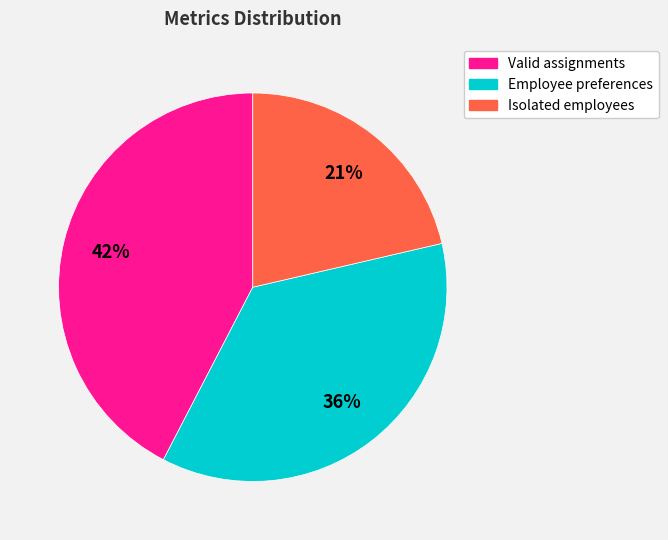

Do Valid assignments and Isolated employees together represent more than half of the pie?

Yes